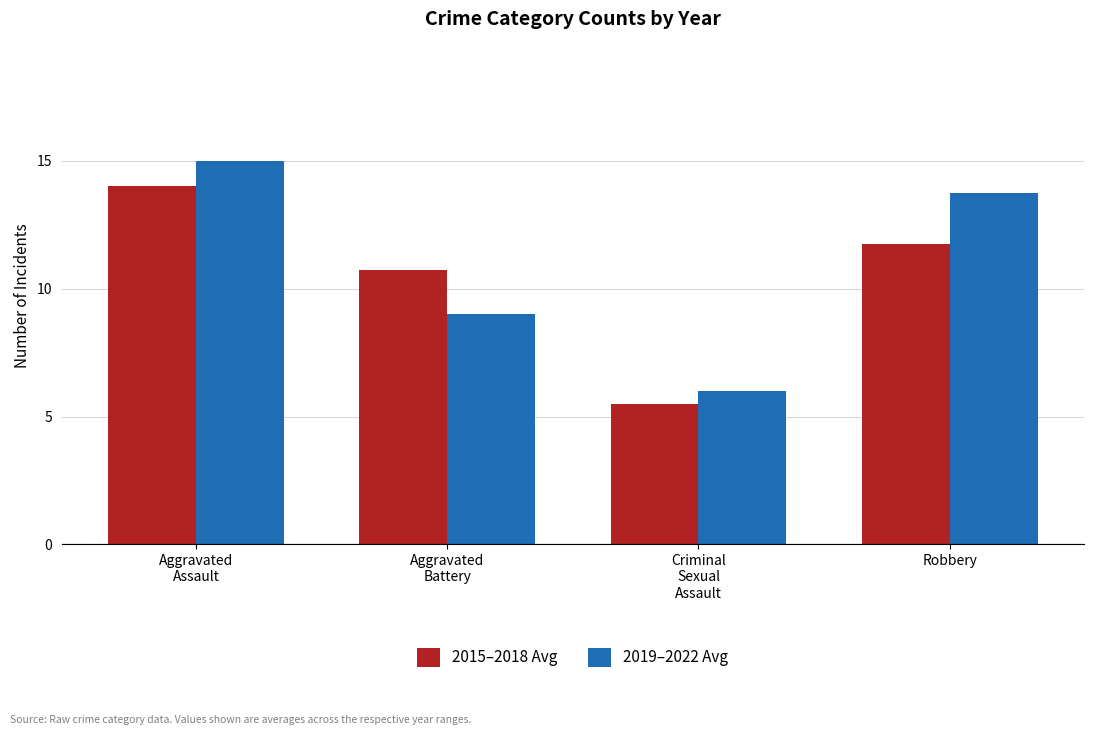

What is the value of the 2019–2022 Avg bar at the 2nd from the left?

9.0